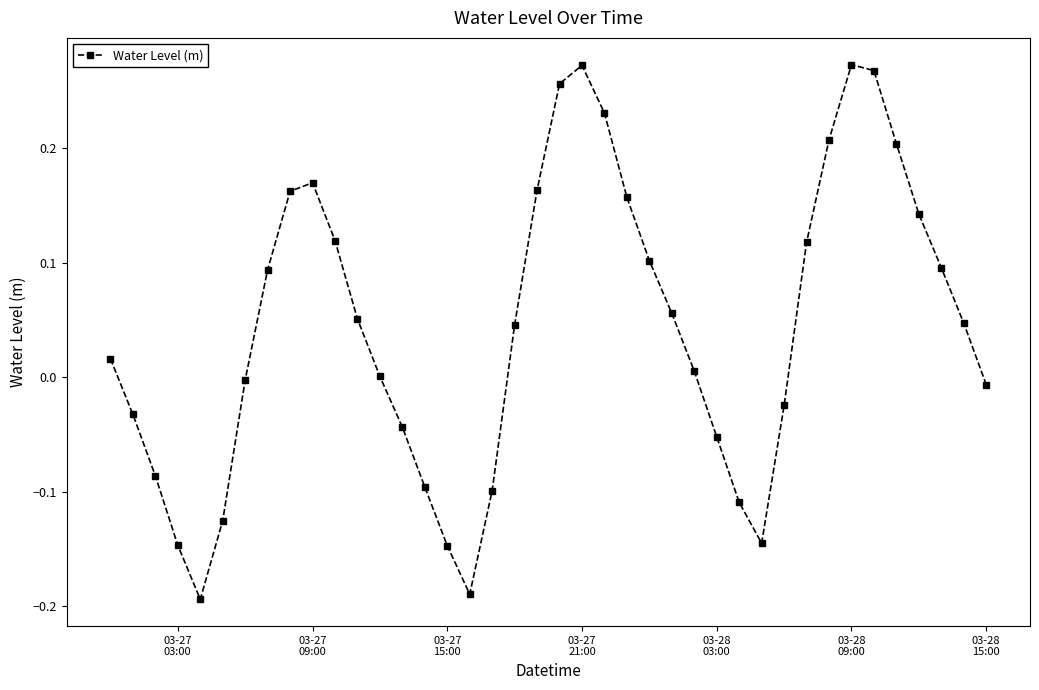

True or false: the data has more than 2 interior local peaks.

True